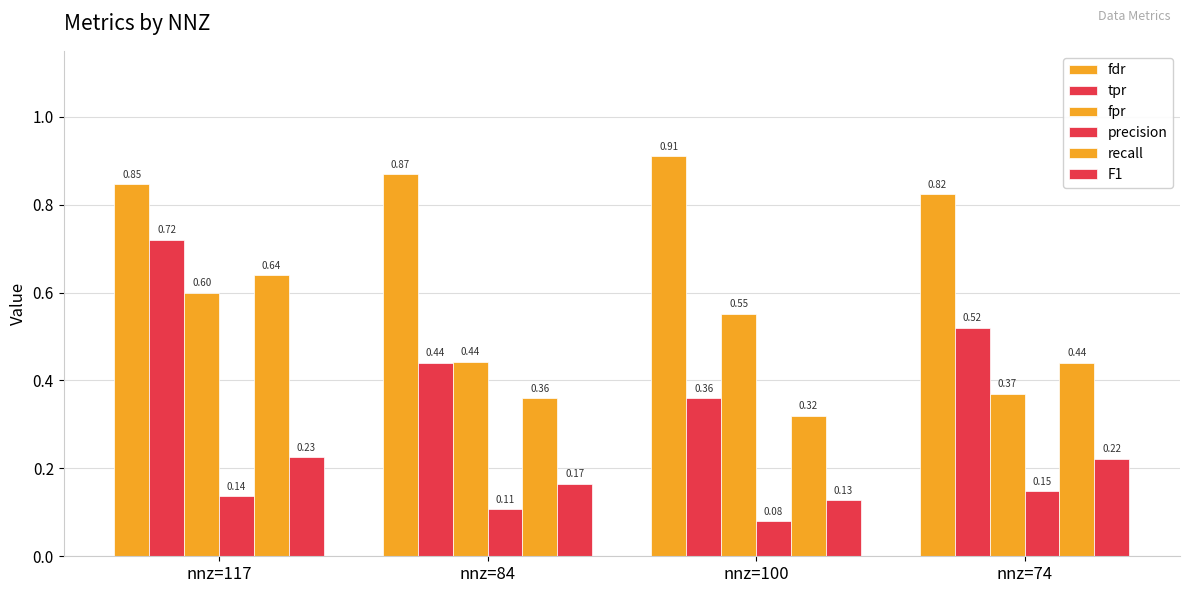

Between nnz=84 and nnz=100, which is larger?

nnz=100